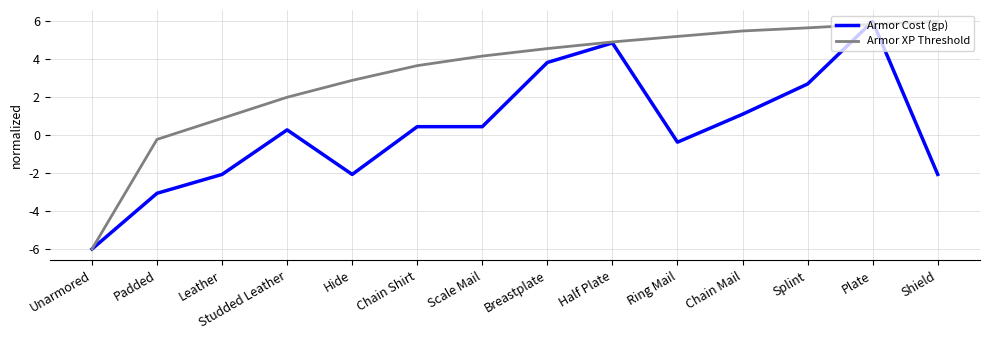

What is the spread (max minus min) of values at Scale Mail?

3.7